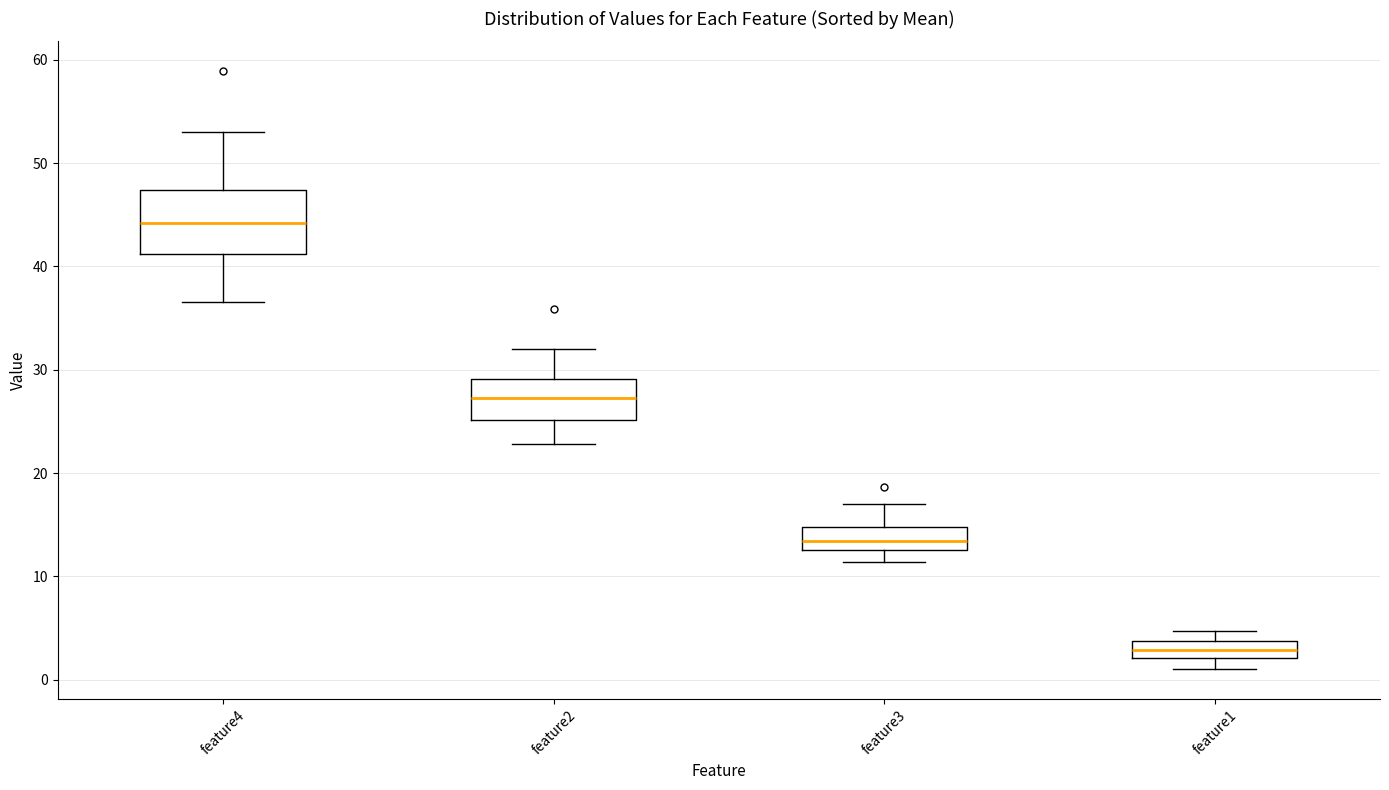

Which box's median line is the lowest?

feature1